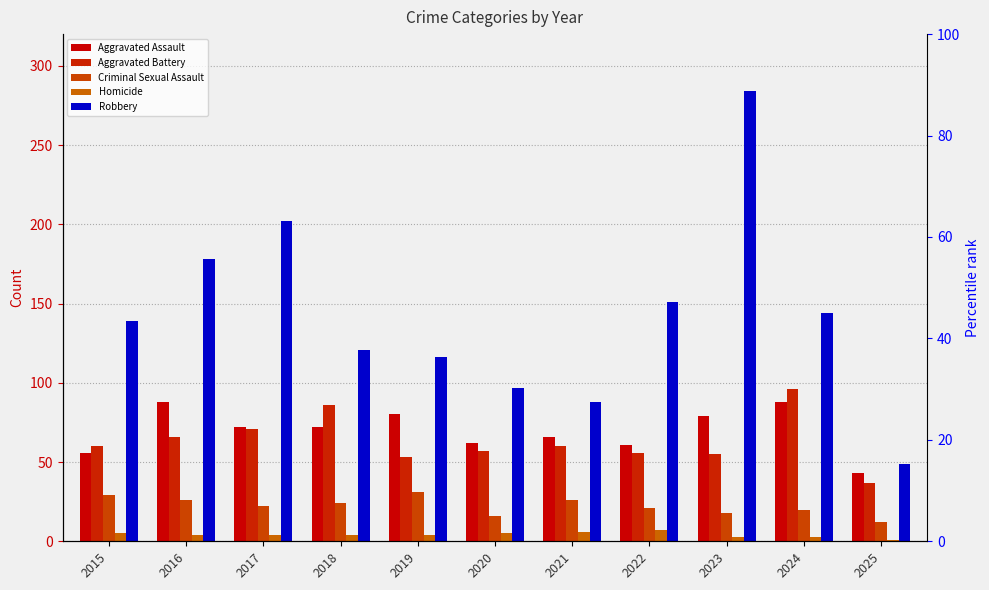

What is the value of the Homicide bar at the 8th from the left?

7